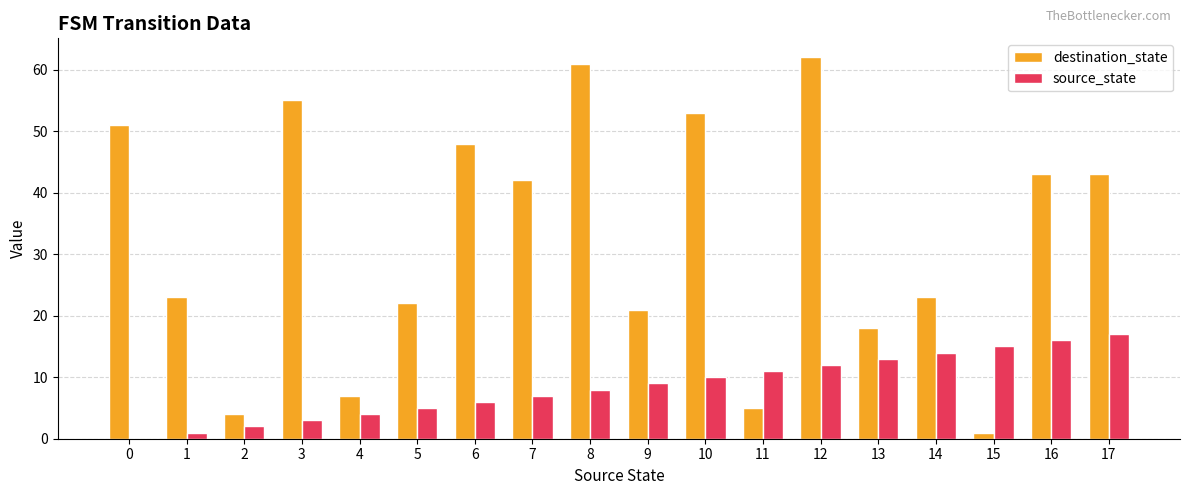

Which series changed the most between 0 and 4?

destination_state